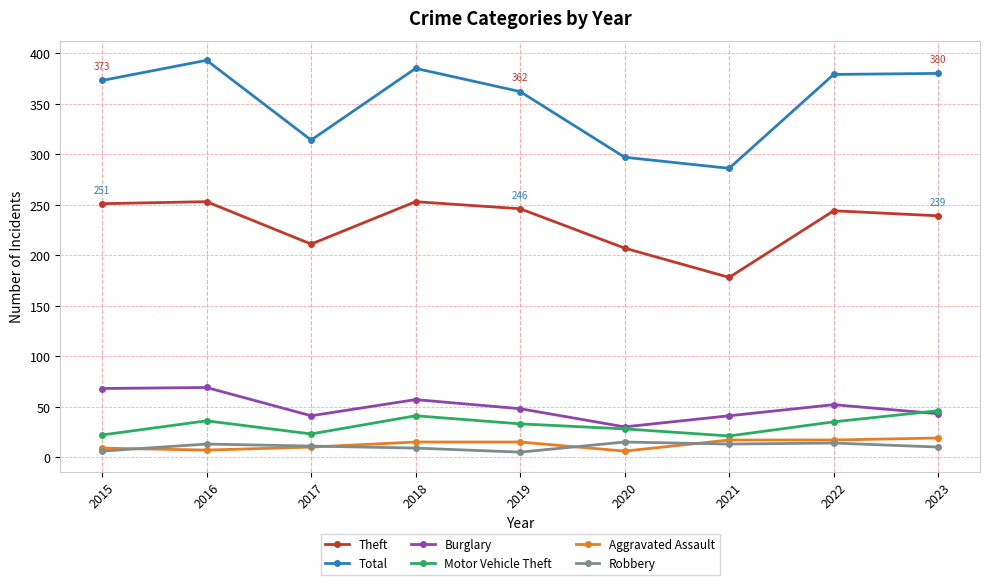

What value does the Theft series have at 2018?

253